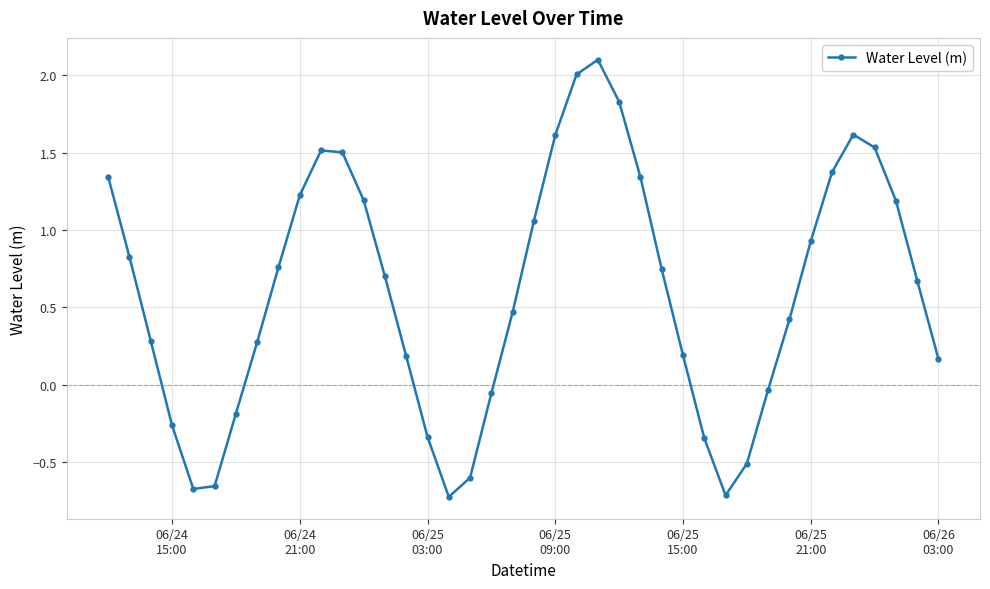

What is the difference between the maximum and minimum values?

2.8